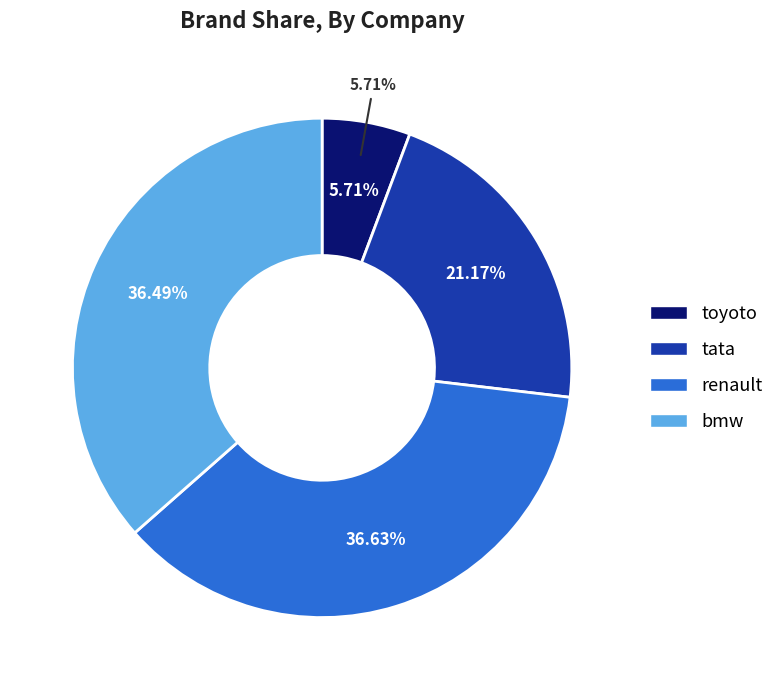

What is the total percentage of toyoto and renault?

42.3%